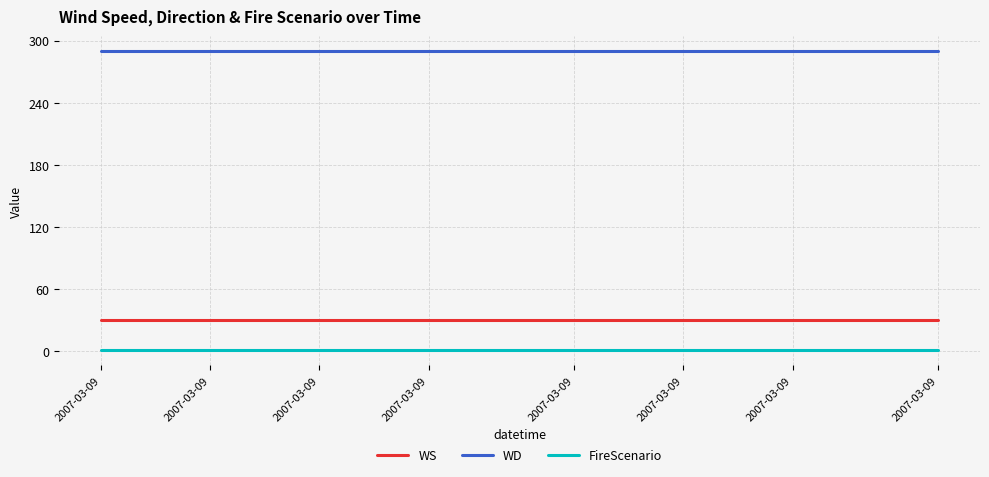

True or false: WD and WS cross at least once.

False